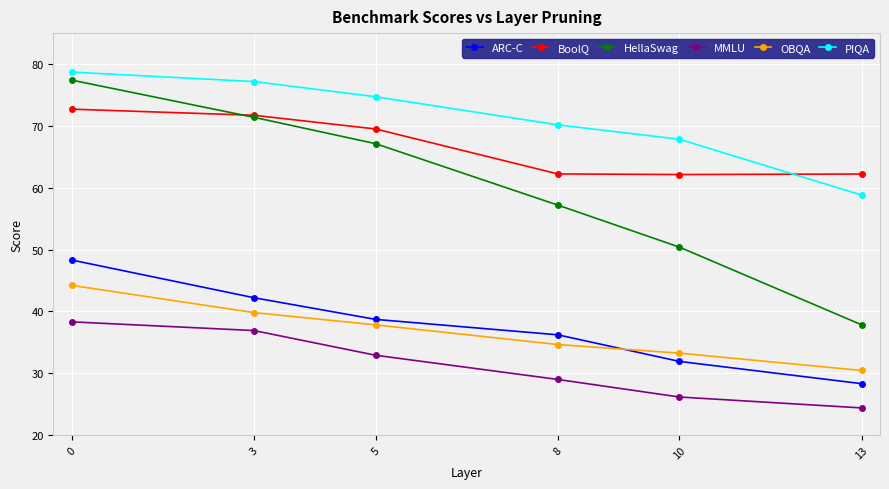

Read the PIQA value at 8.

70.2